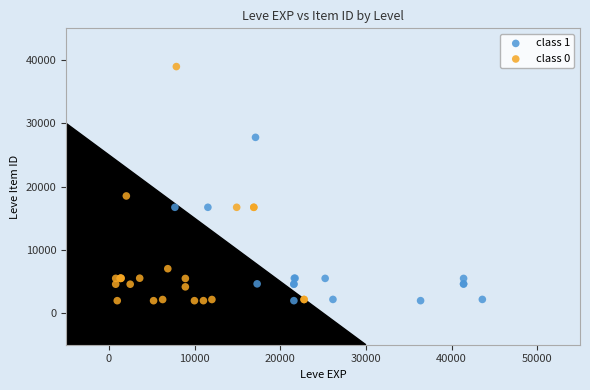

Which series has the largest Y range (max minus min)?

class 0